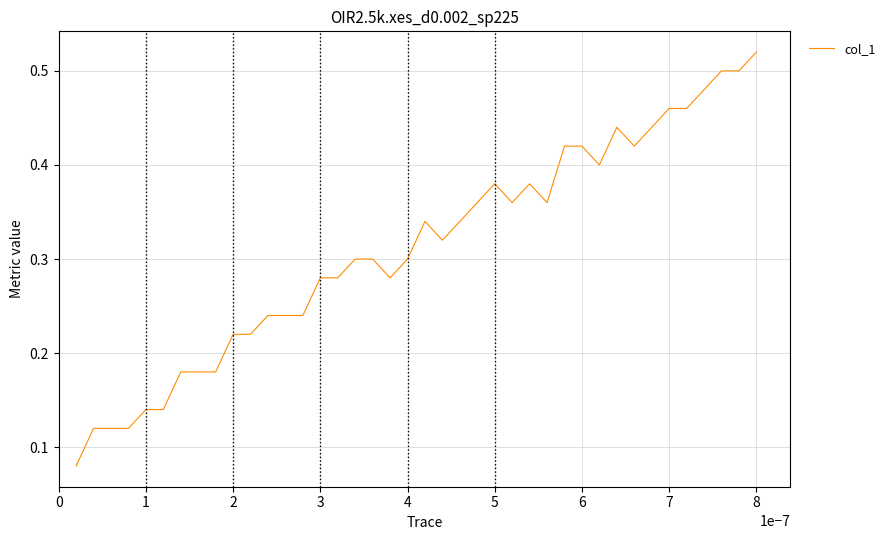

What is the smallest value displayed?

0.1